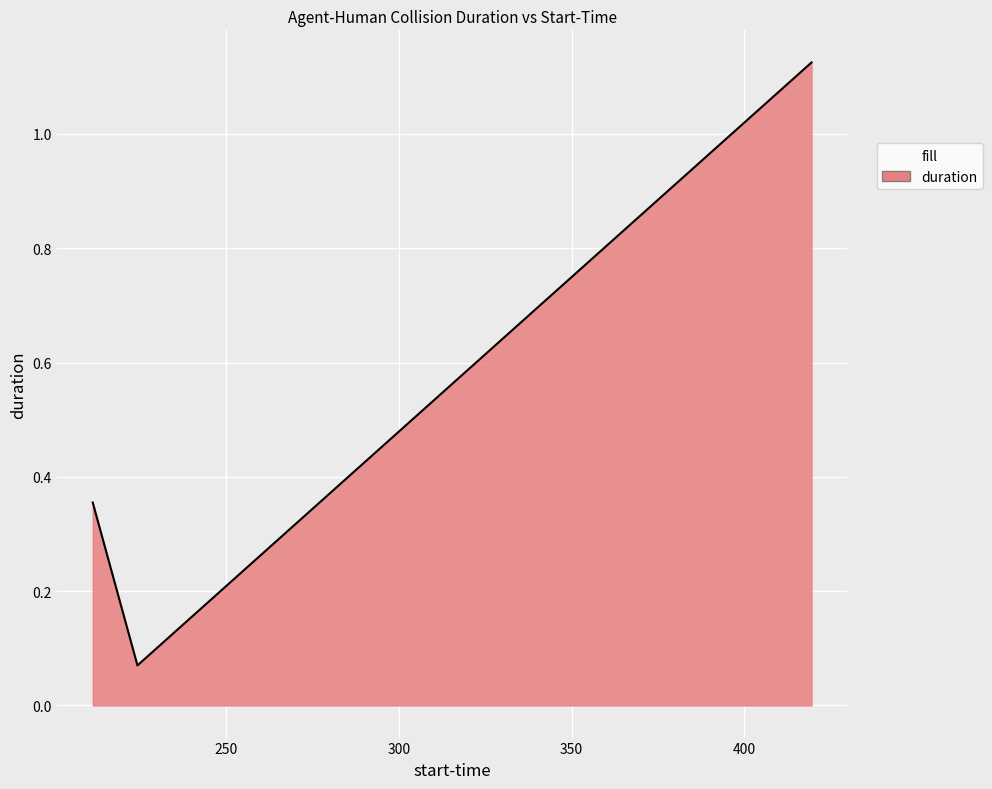

What is the average value?

0.5